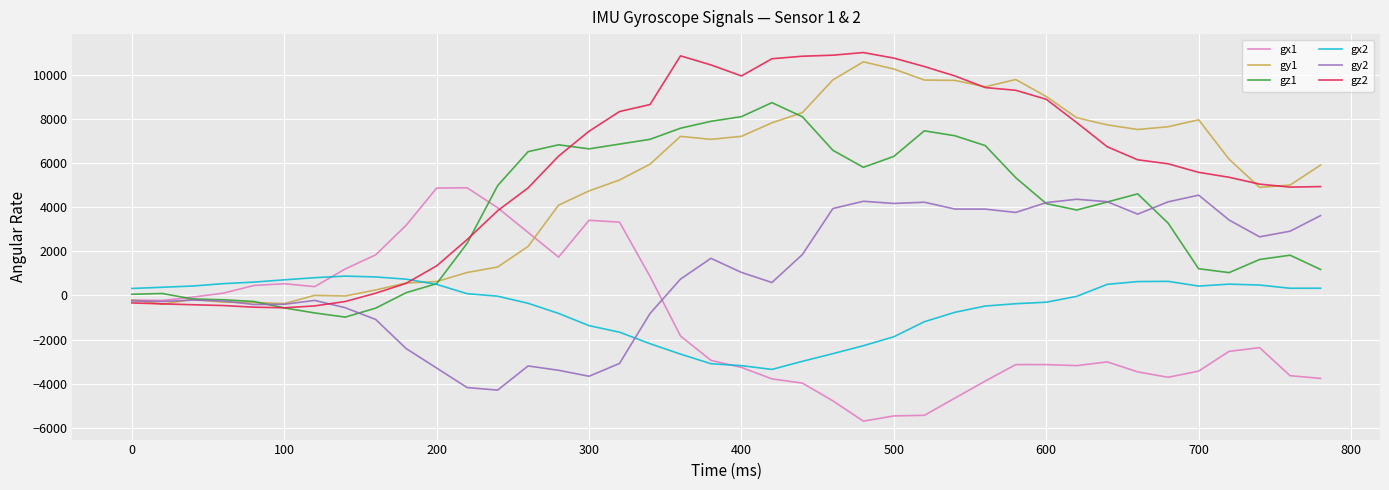

Does the chart have visible grid lines?

Yes